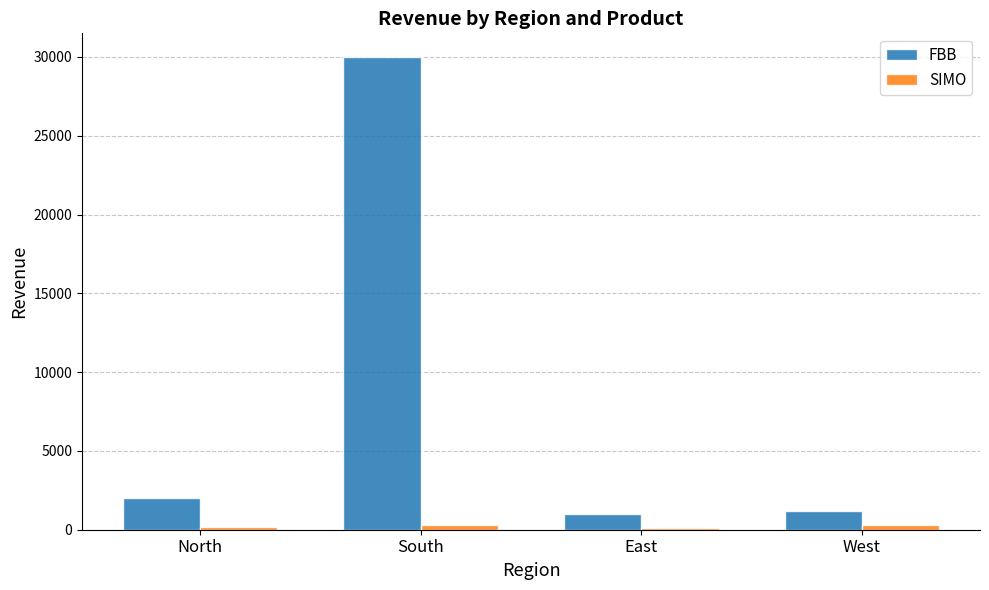

What is the smallest value displayed?

100